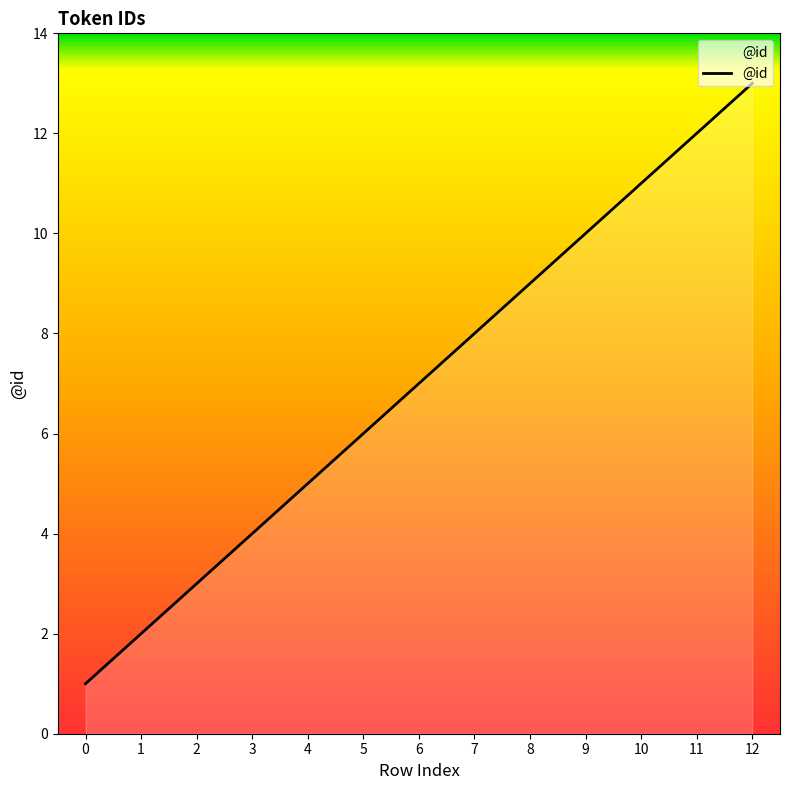

What is the value of the 10th point from the left?

10